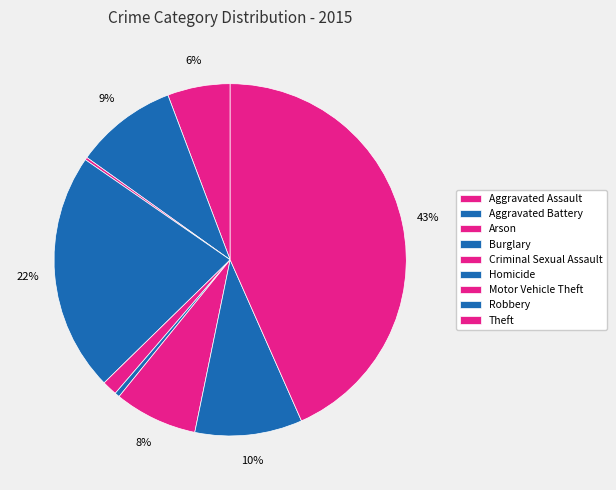

What is the total percentage of Aggravated Assault and Criminal Sexual Assault?

7.1%